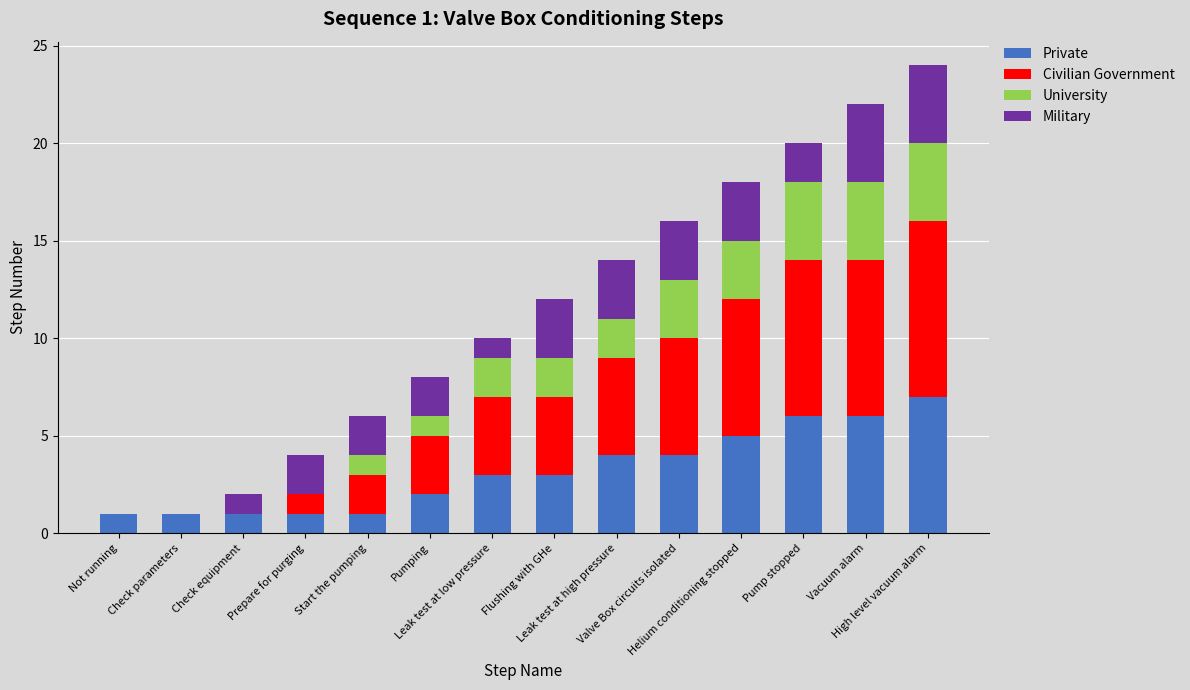

What is the highest value of the Military series?

7